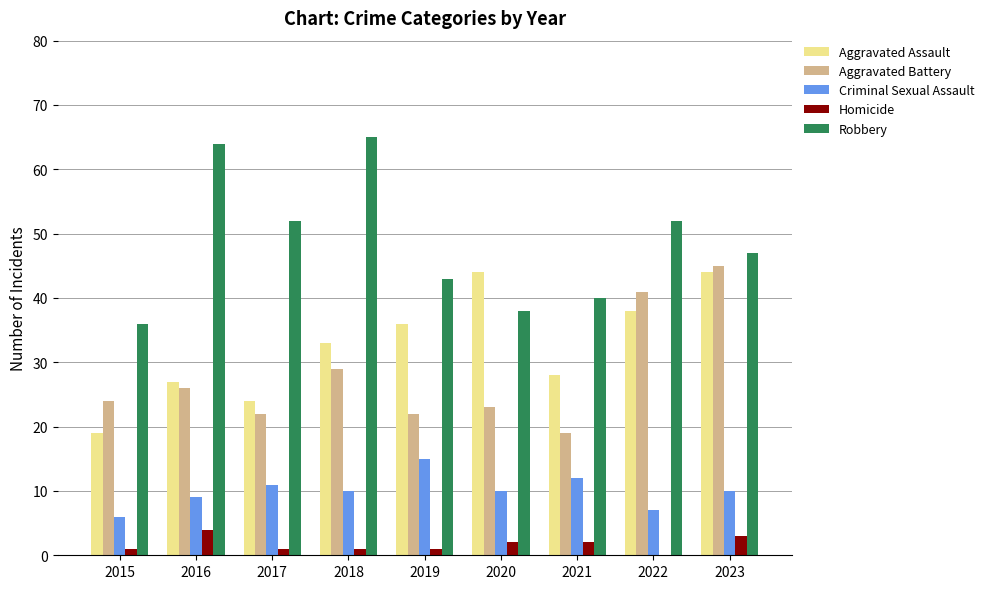

Reading left to right, list all the values displayed in this chart.

Aggravated Assault: 19	27	24	33	36	44	28	38	44
Aggravated Battery: 24	26	22	29	22	23	19	41	45
Criminal Sexual Assault: 6	9	11	10	15	10	12	7	10
Homicide: 1	4	1	1	1	2	2	0	3
Robbery: 36	64	52	65	43	38	40	52	47